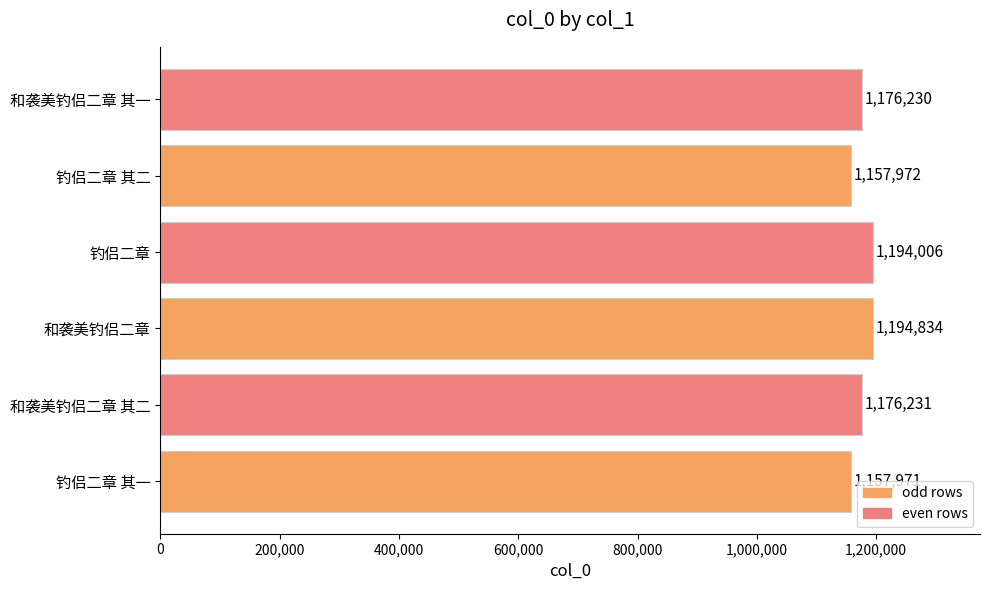

Which has a higher value, 钓侣二章 其一 or 和袭美钓侣二章 其二?

和袭美钓侣二章 其二